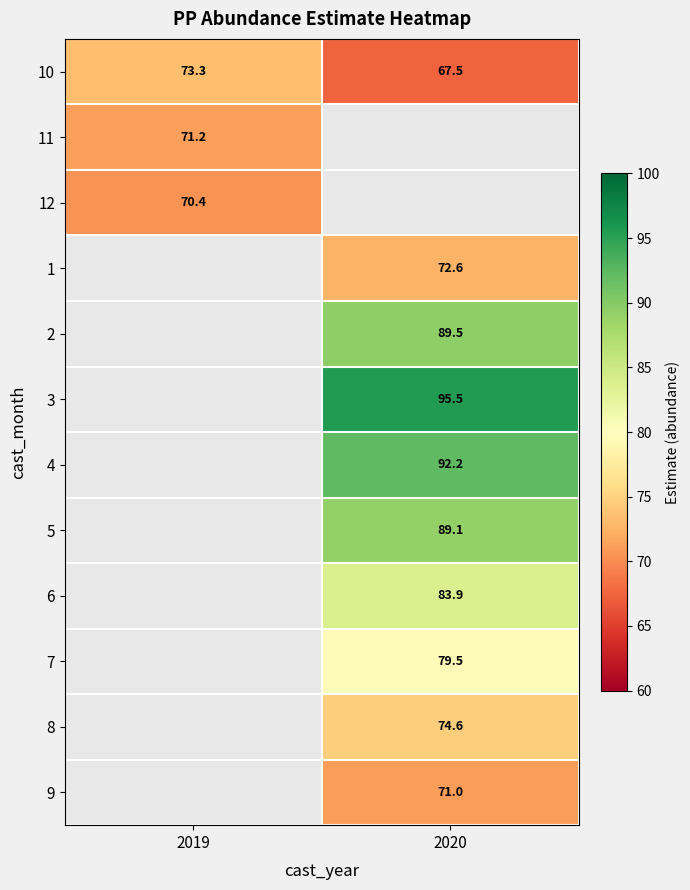

At how many categories does at least one series exceed 91?

1